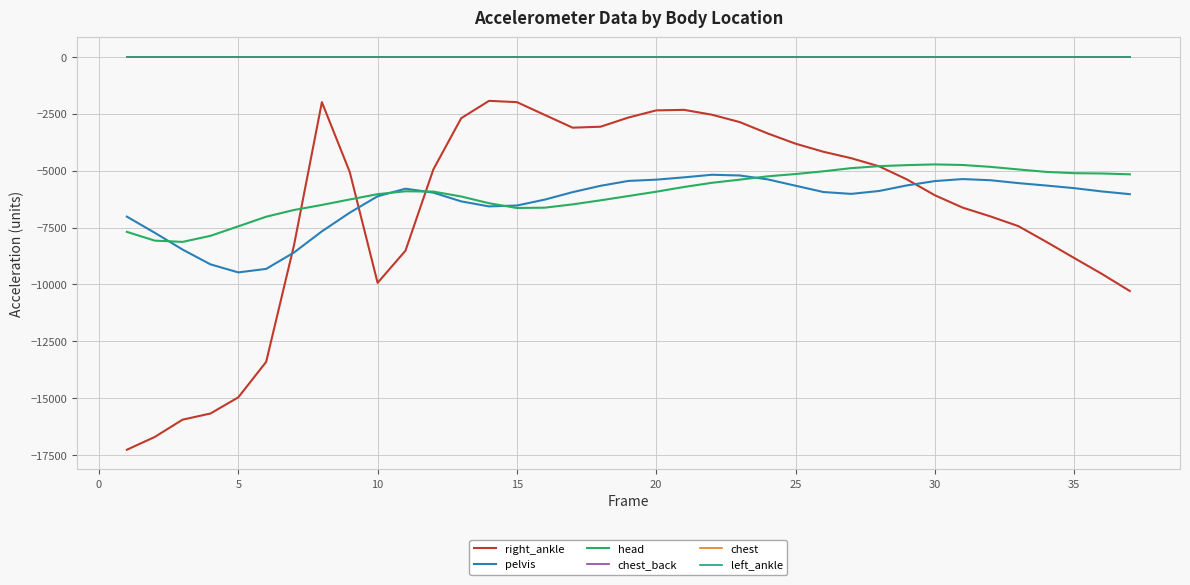

Is this an area chart (filled region under the line)?

No